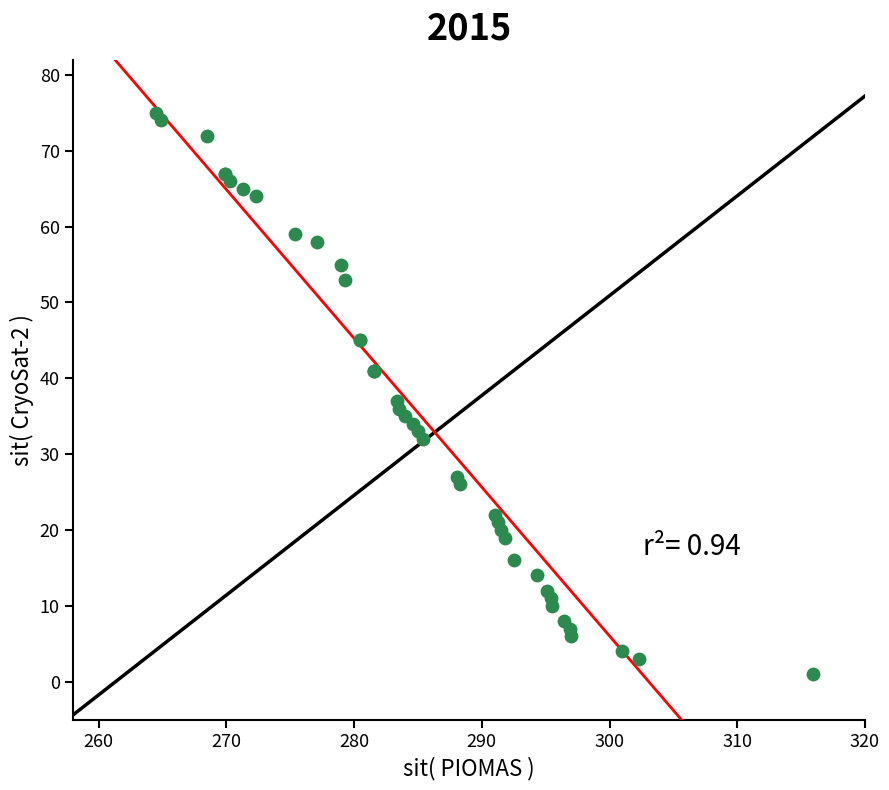

What Y value in the scatter plot is closest to 38?

37